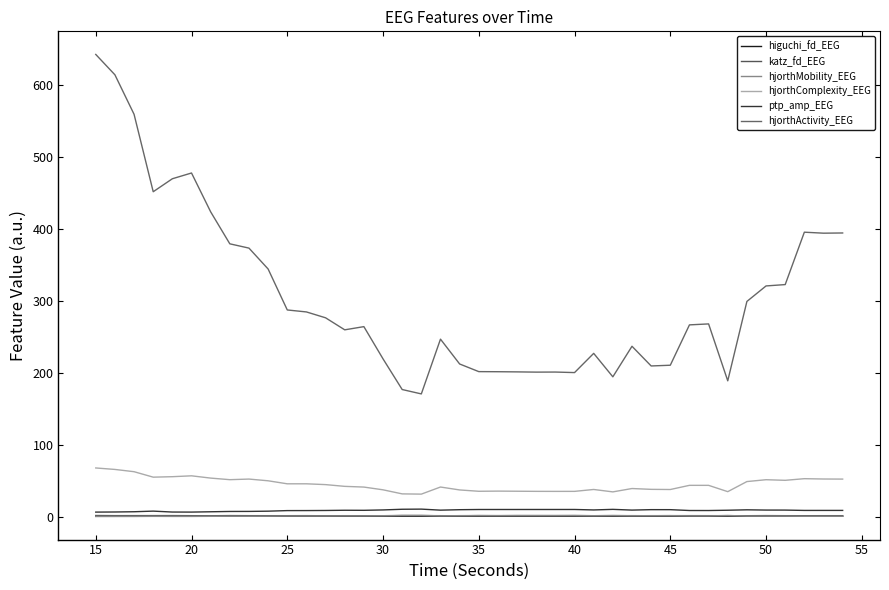

What are all the series names shown in the legend?

higuchi_fd_EEG, katz_fd_EEG, hjorthMobility_EEG, hjorthComplexity_EEG, ptp_amp_EEG, hjorthActivity_EEG